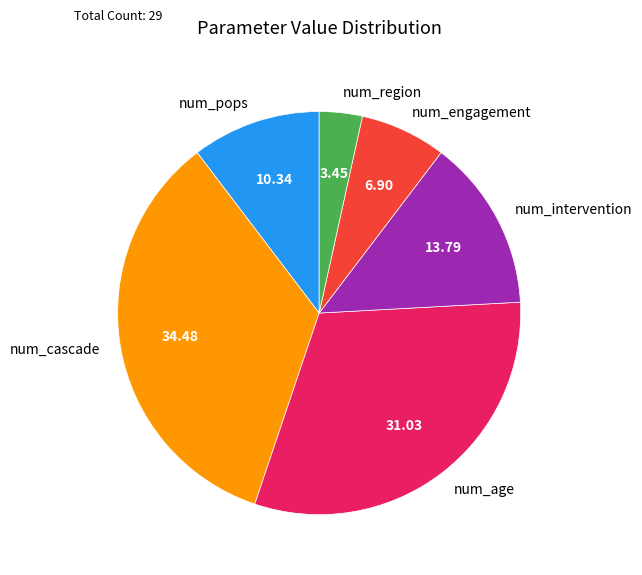

Rank the categories by value from highest to lowest.

num_cascade, num_age, num_intervention, num_pops, num_engagement, num_region